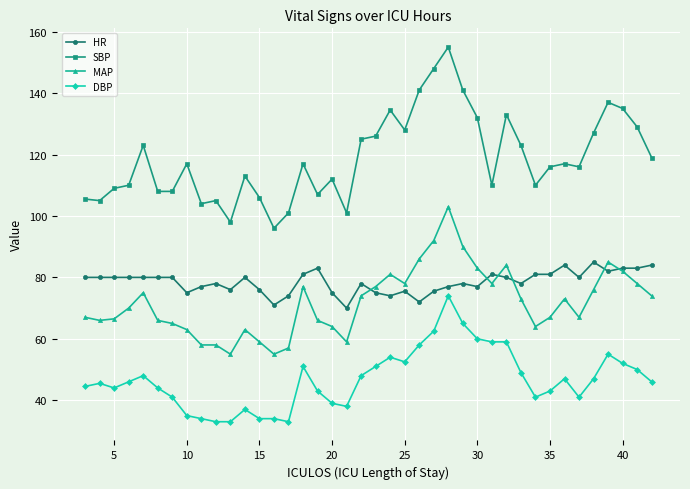

How many lines are shown in the chart?

4